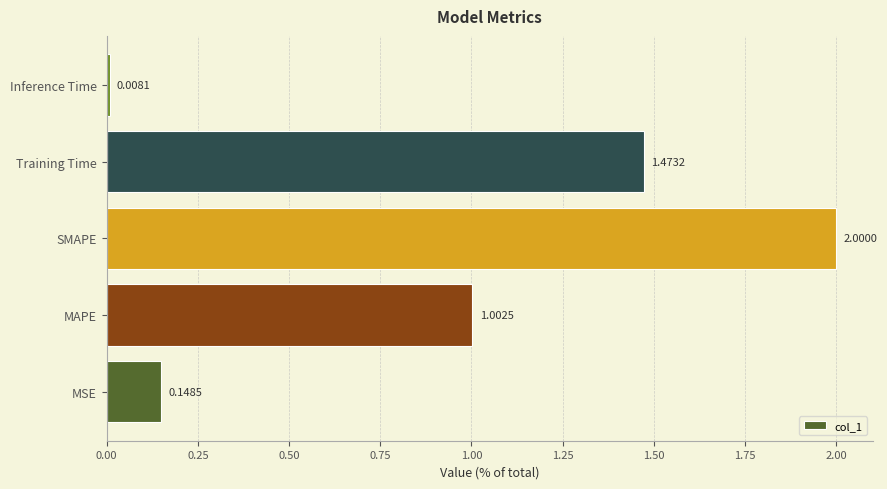

Rank the categories by value from lowest to highest.

Inference Time, MSE, MAPE, Training Time, SMAPE